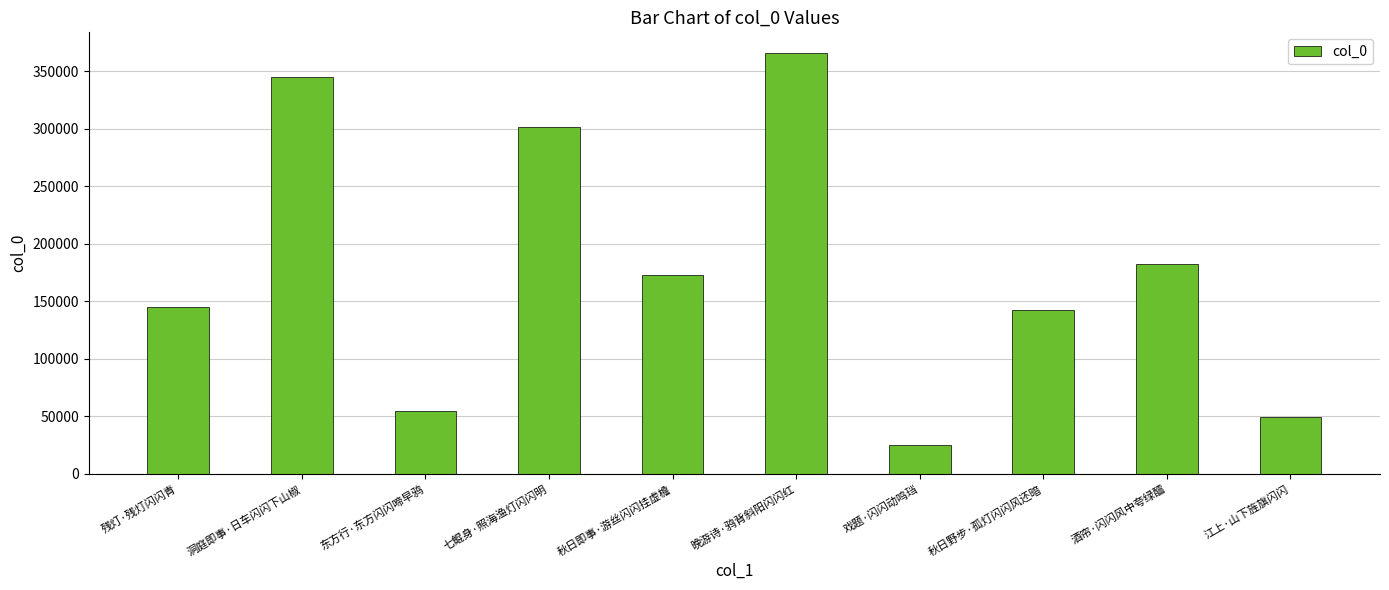

What is the change in value from 戏题·闪闪动鸣珰 to 秋日野步·孤灯闪闪风还暗?

+117151